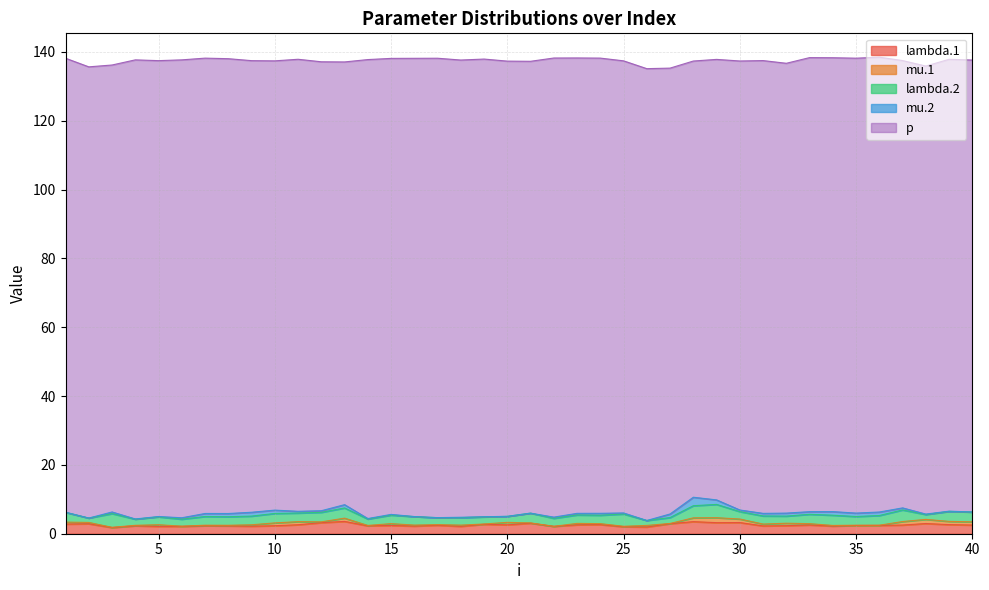

What is the sum of the lambda.2 values at 25 and 15?

6.0